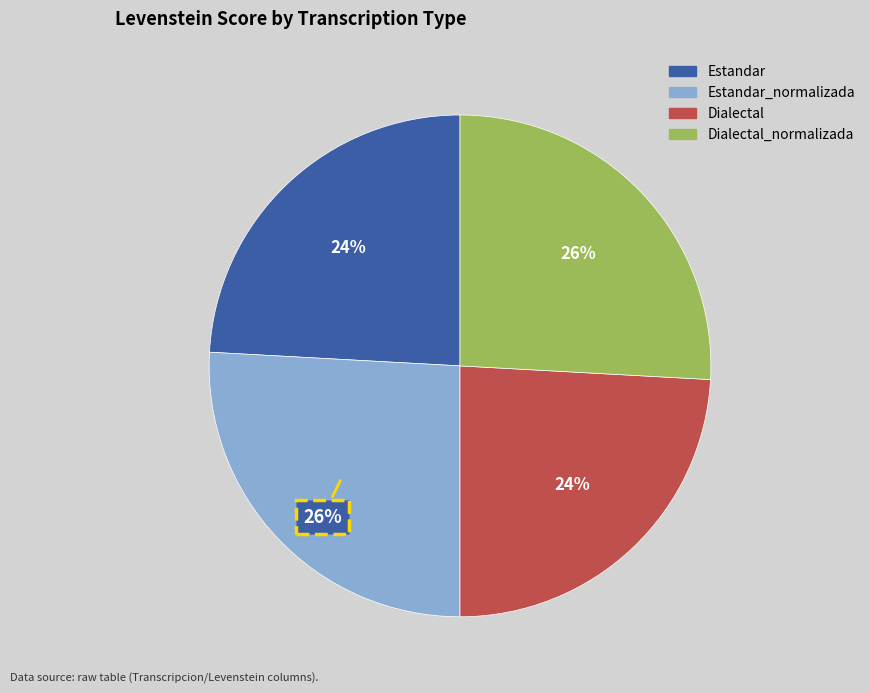

To the nearest percent, what is the average slice percentage?

25%